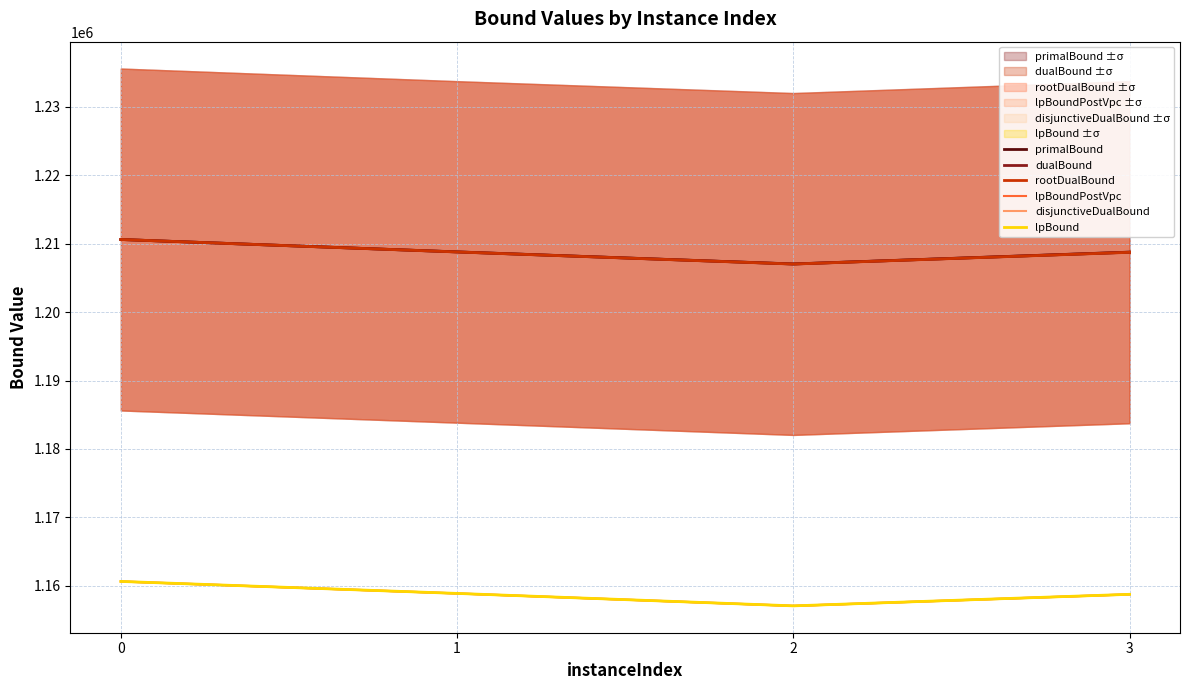

Reading left to right, list all the values displayed in this chart.

primalBound: 1210625.0	1208815.0	1207049.0	1208777.0
dualBound: 1210625.0	1208803.2	1207039.8	1208766.7
rootDualBound: 1210625.0	1208802.6	1207032.2	1208747.7
lpBoundPostVpc: 1160625.0	1158872.3	1157052.5	1158740.5
disjunctiveDualBound: 1160625.0	1158872.3	1157052.5	1158740.5
lpBound: 1160625.0	1158872.3	1157052.5	1158740.5